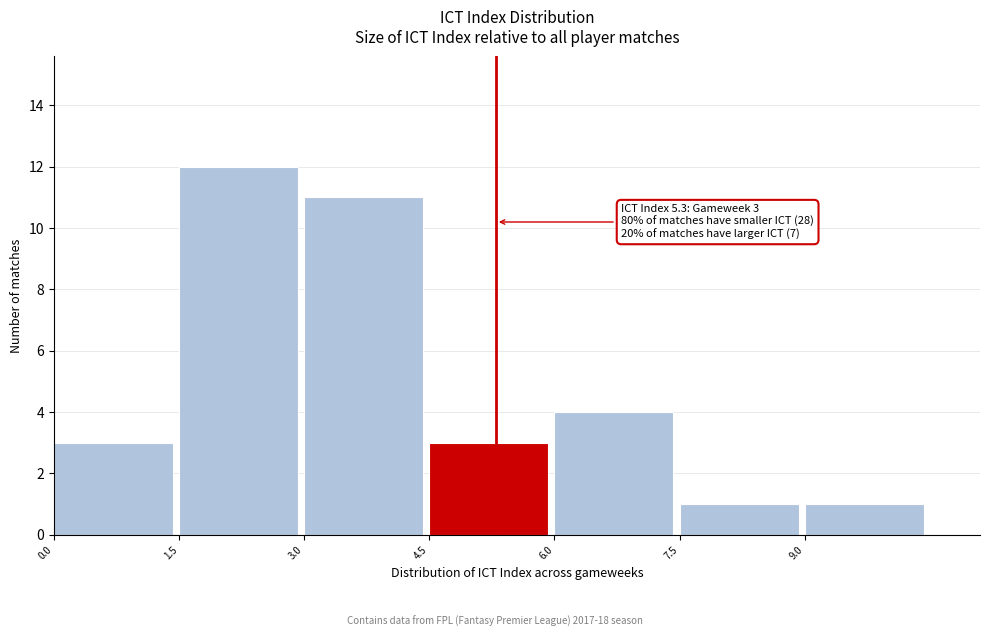

Over which range of the x-axis is the bar tallest?

1.5 to 3.0